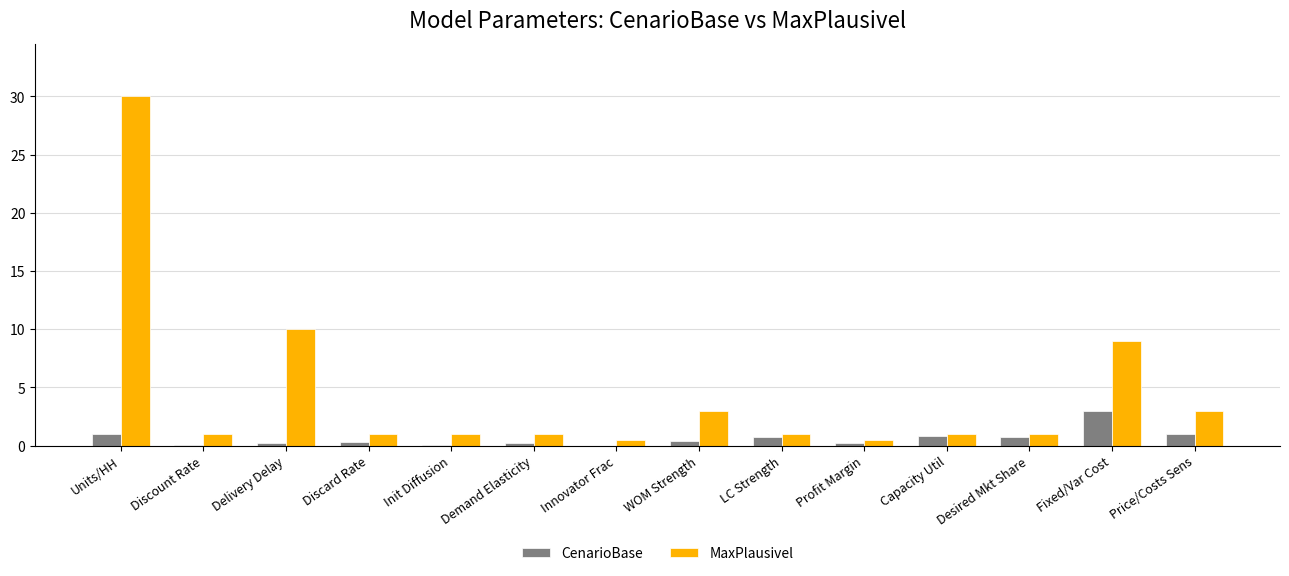

What is the highest value of the MaxPlausivel series?

30.0